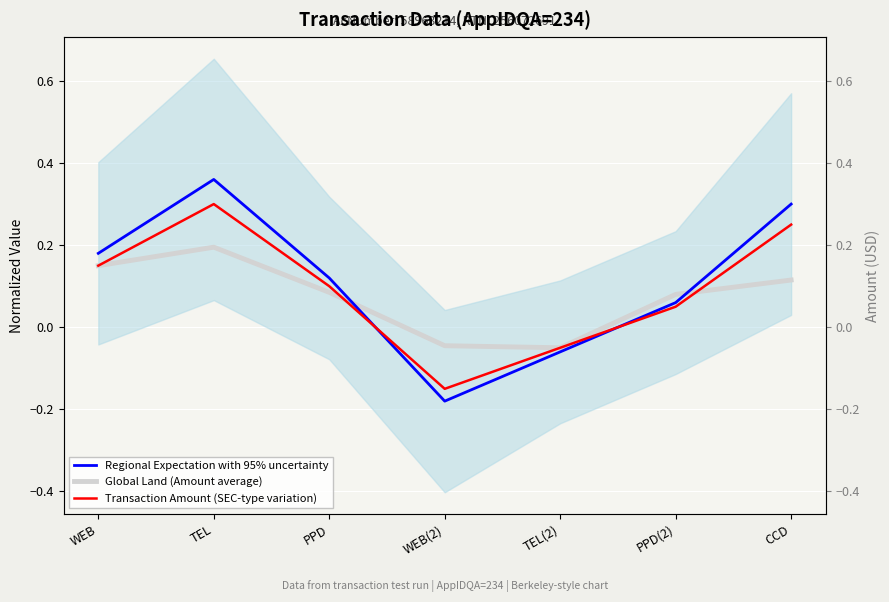

Reading left to right, list all the values displayed in this chart.

Regional Expectation with 95% uncertainty: 0.2	0.4	0.1	-0.2	-0.1	0.1	0.3
Global Land (Amount average): 0.1	0.2	0.1	-0.0	-0.1	0.1	0.1
Transaction Amount (SEC-type variation): 0.1	0.3	0.1	-0.1	-0.1	0.1	0.2